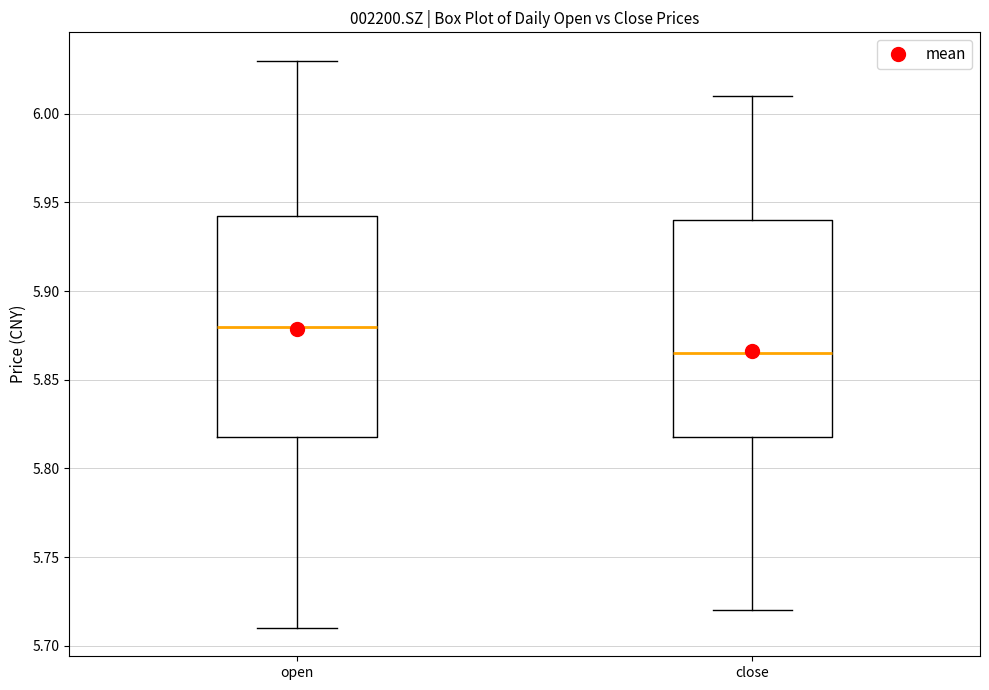

Reading left to right, read every box against the y-axis: the position of its median line, the range the box covers, and the ends of its whiskers. The values are not printed on the chart, so give them approximately, as read against the axis.

open: median 5.880, box 5.820 to 5.945, whiskers 5.710 to 6.030
close: median 5.865, box 5.820 to 5.940, whiskers 5.720 to 6.010